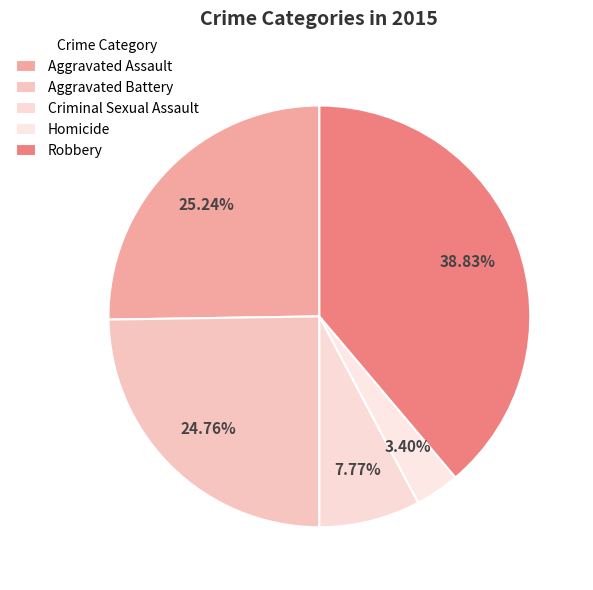

How many segments does this pie chart have?

5